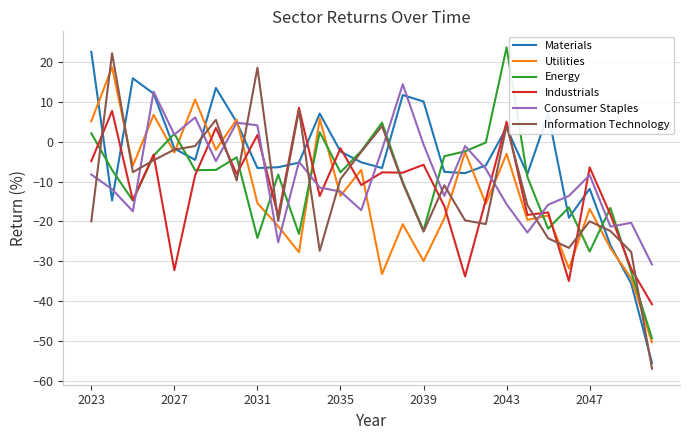

Which series has the largest total across all categories?

Materials